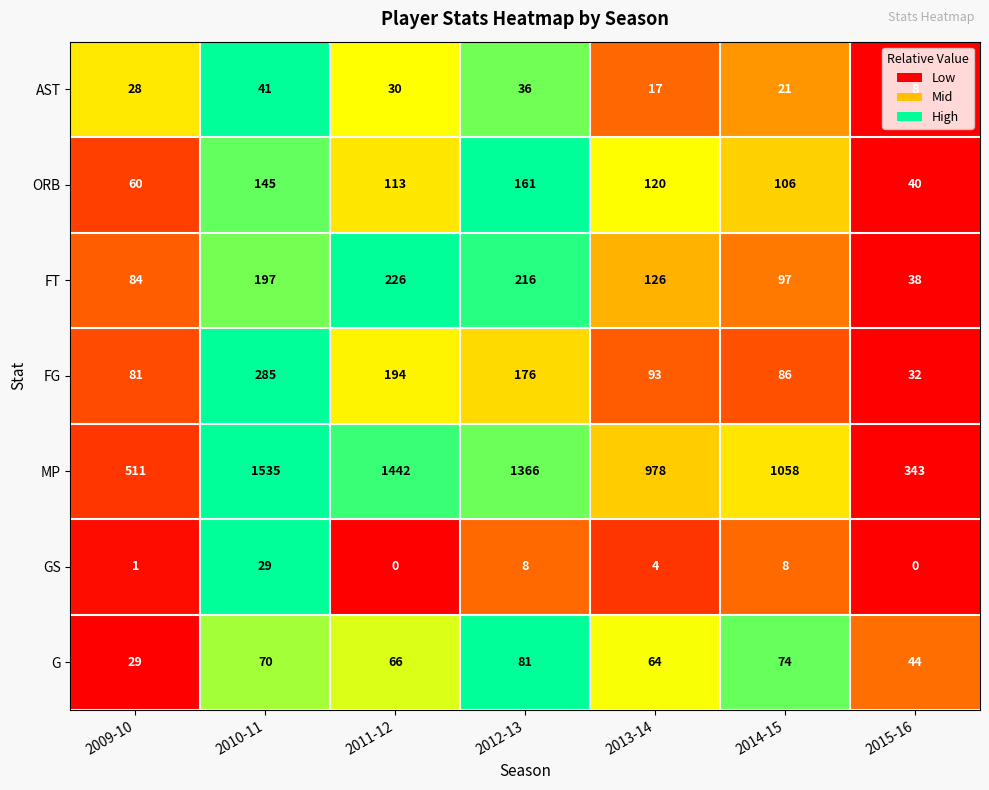

Which label corresponds to the largest value in the chart?

2010-11